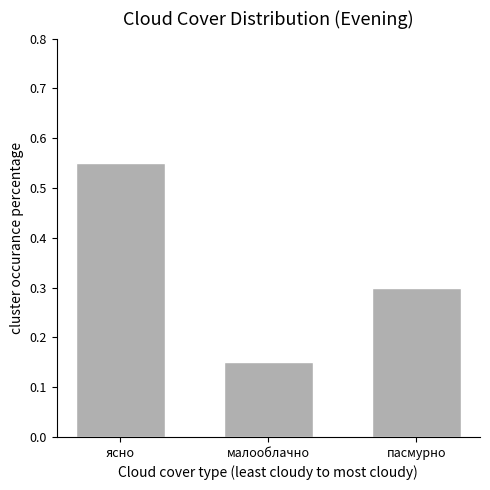

Which label corresponds to the largest value in the chart?

ясно